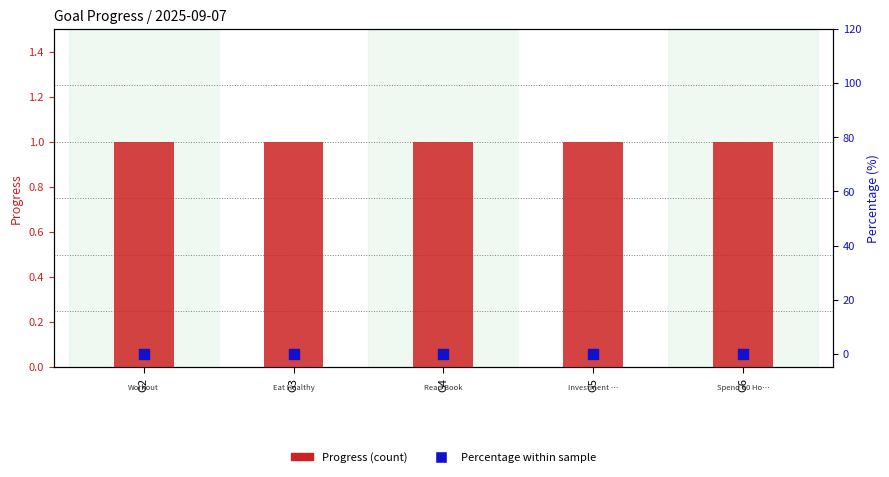

Which series has the widest spread of Y values?

Progress